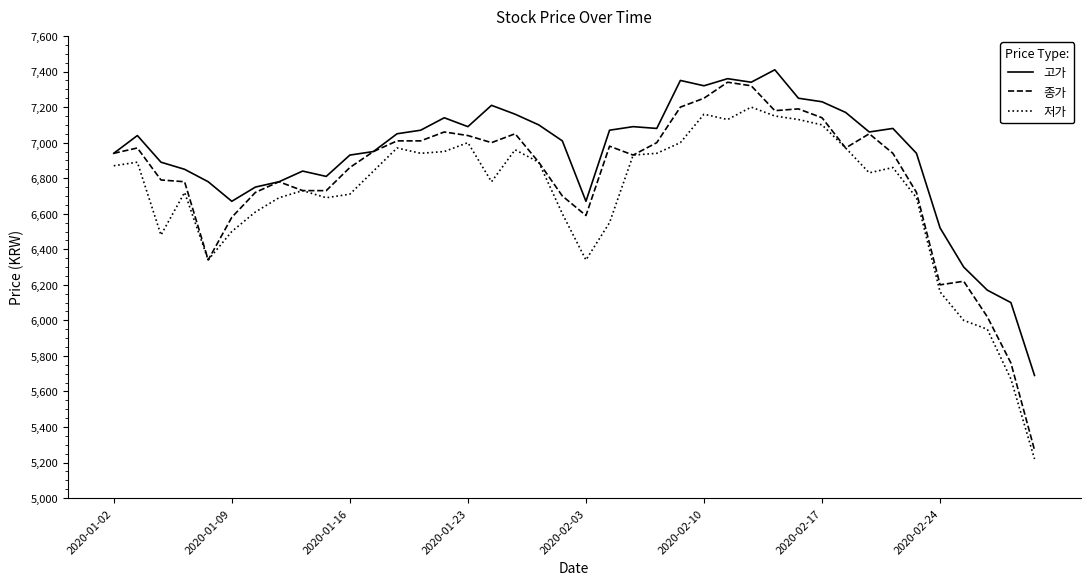

True or false: 고가 and 저가 cross at least once.

False